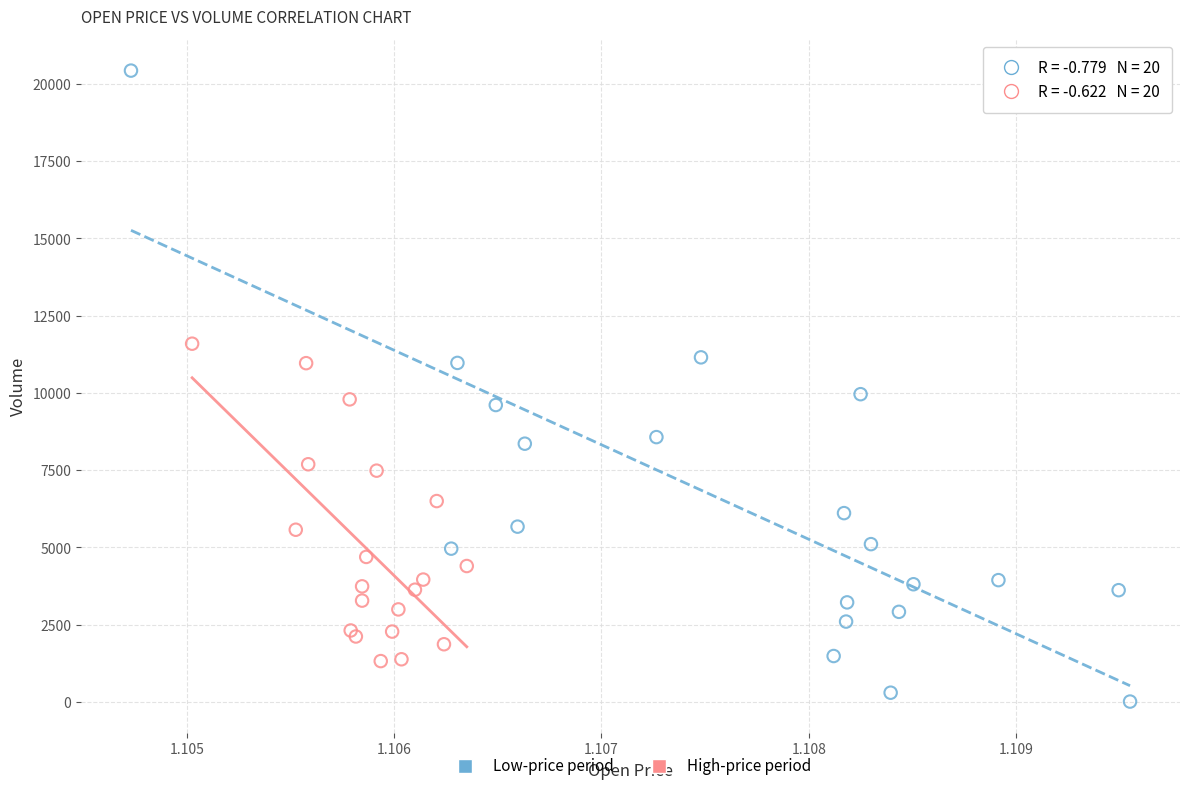

Which series contains the lowest Y value?

Low-price period